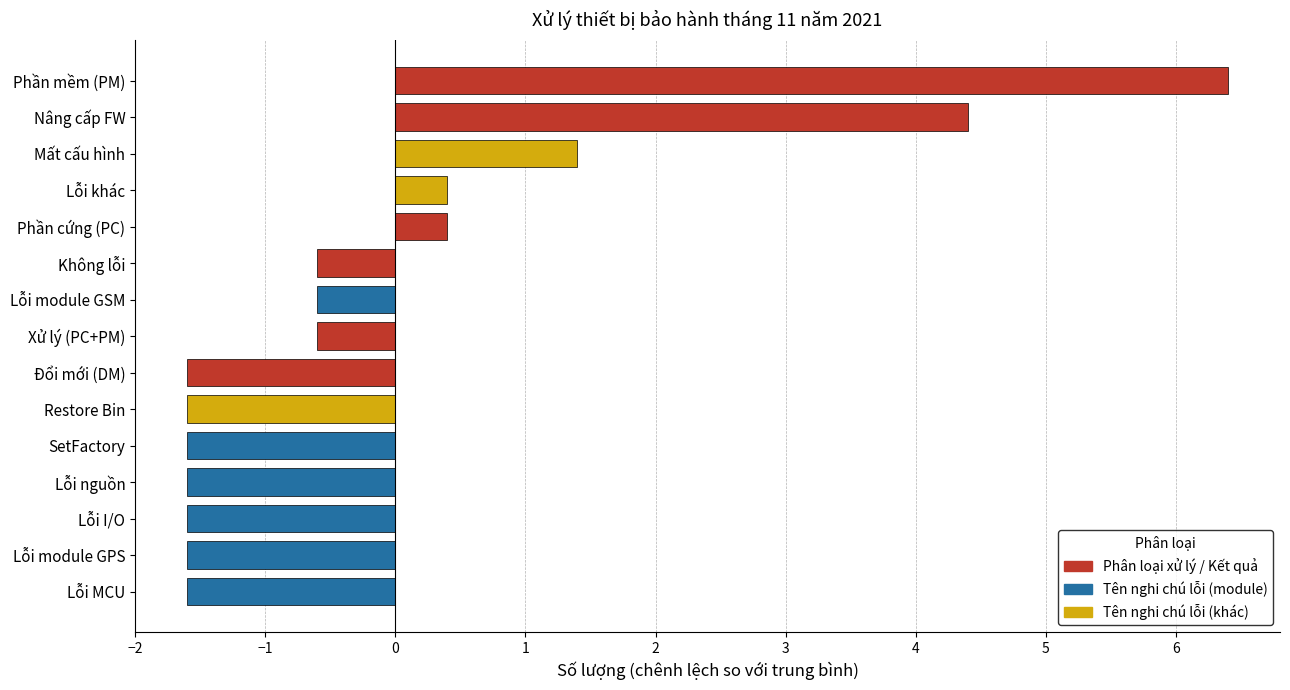

At which label is the value closest to 2?

Mất cấu hình